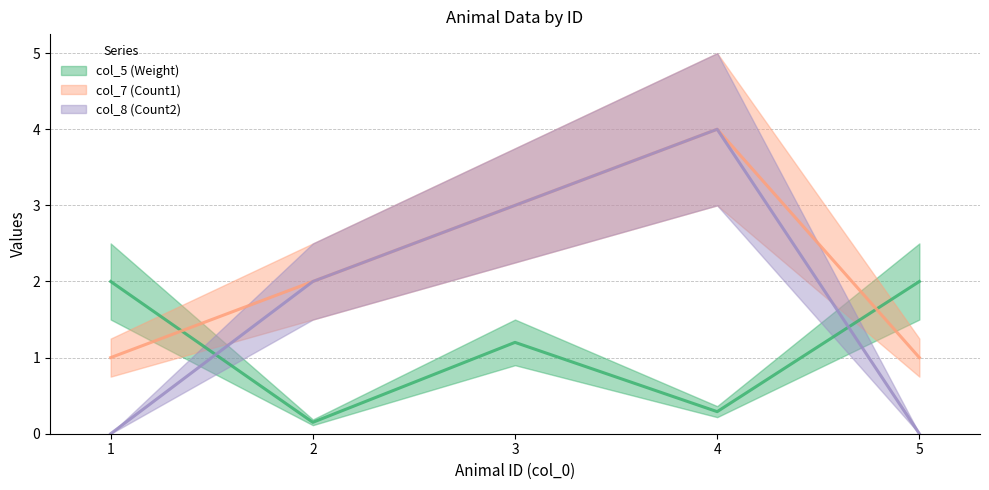

What is the value of the col_5 (Weight) point at the 2nd from the left?

0.1